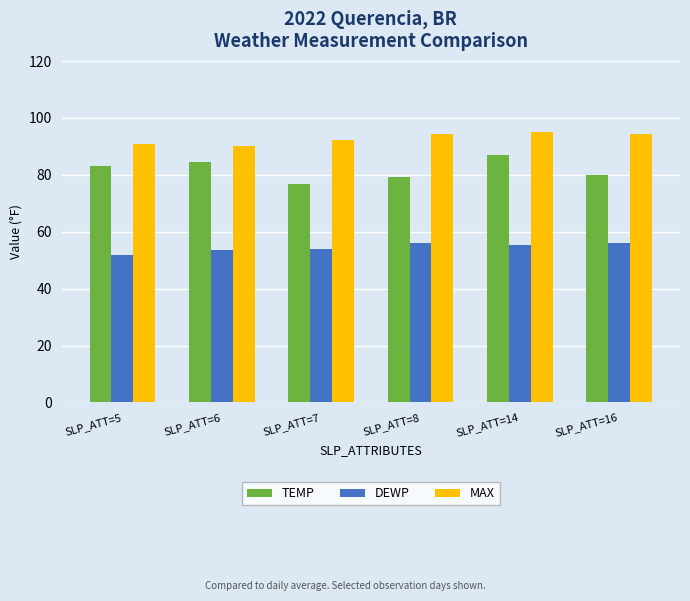

Is it true that TEMP equals 84.6 at SLP_ATT=6?

True